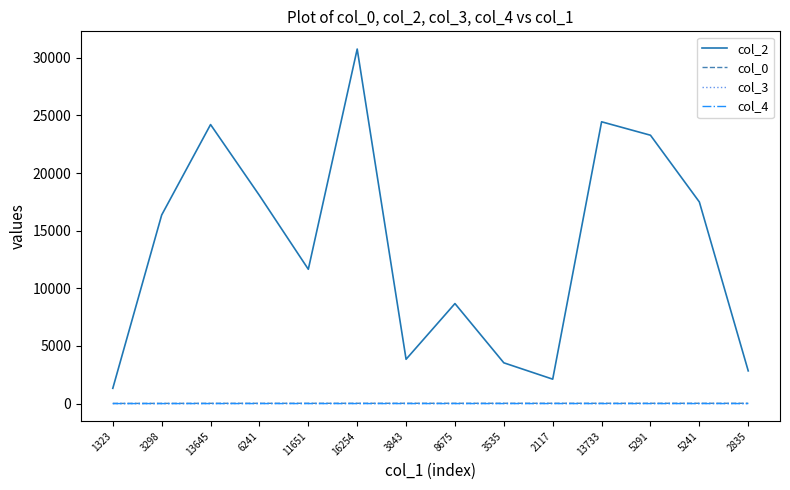

Which series has the widest spread of values?

col_2